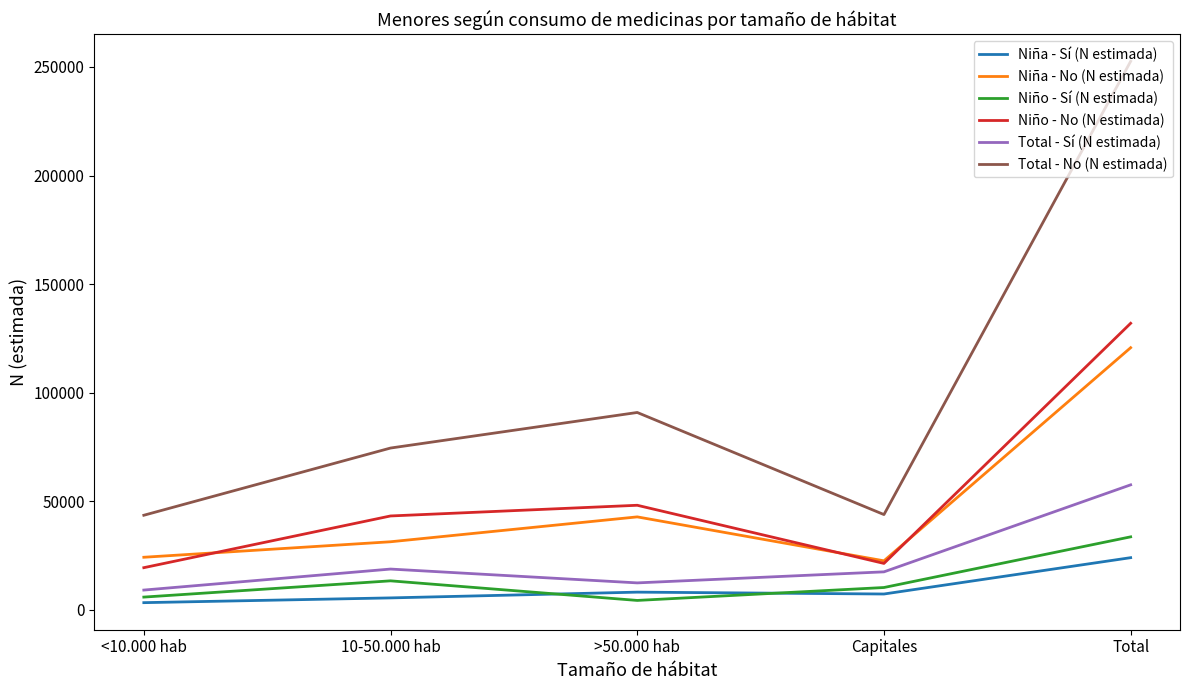

What position from the right is >50.000 hab?

3